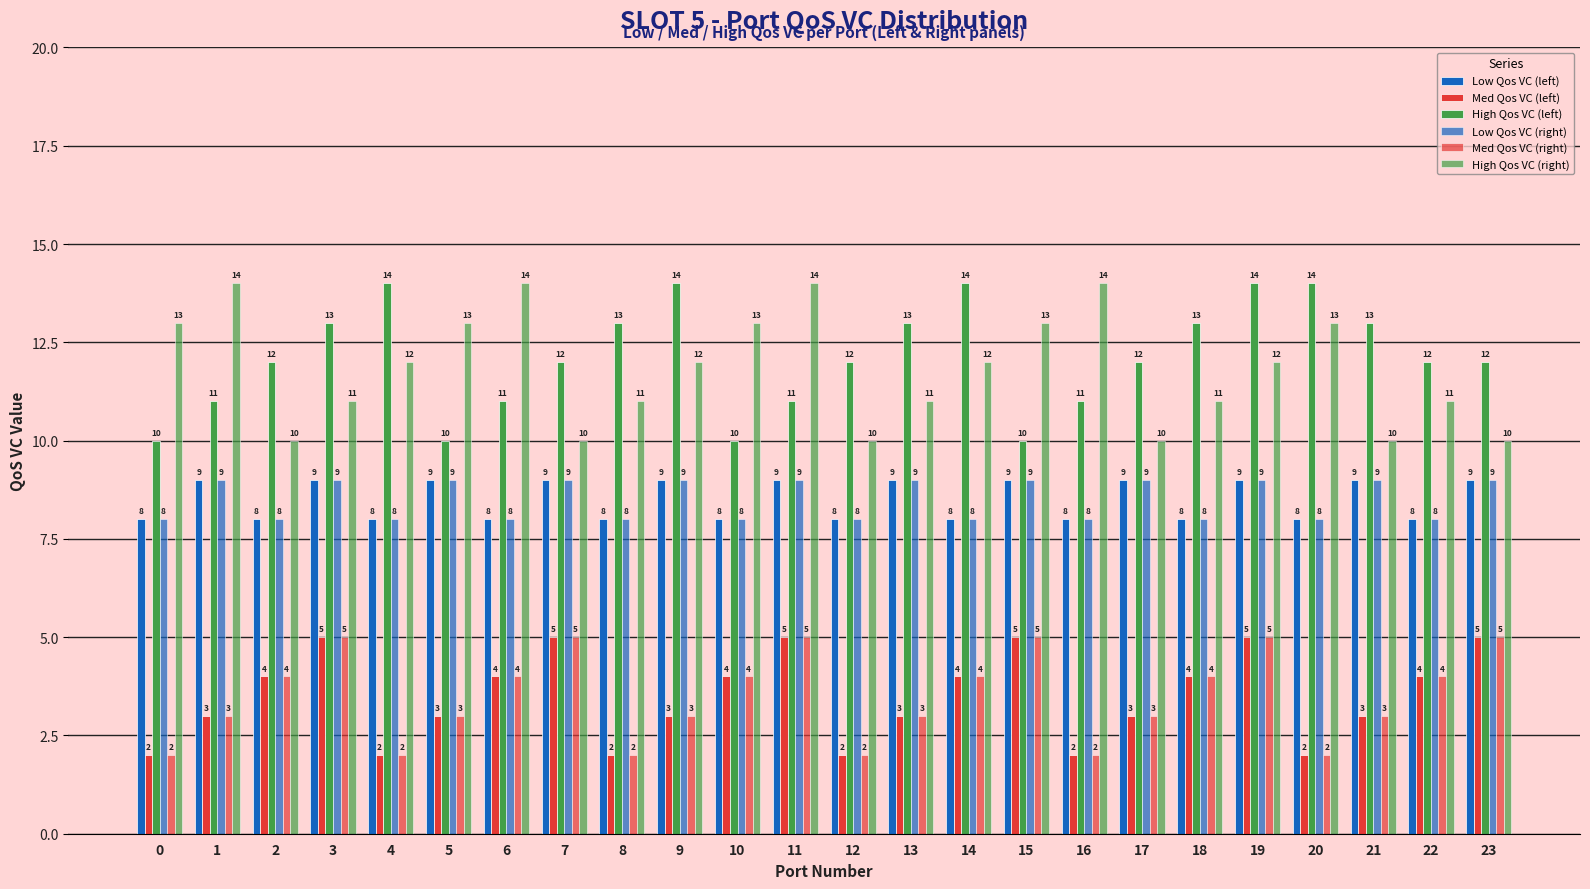

How many distinct data groups are displayed?

6